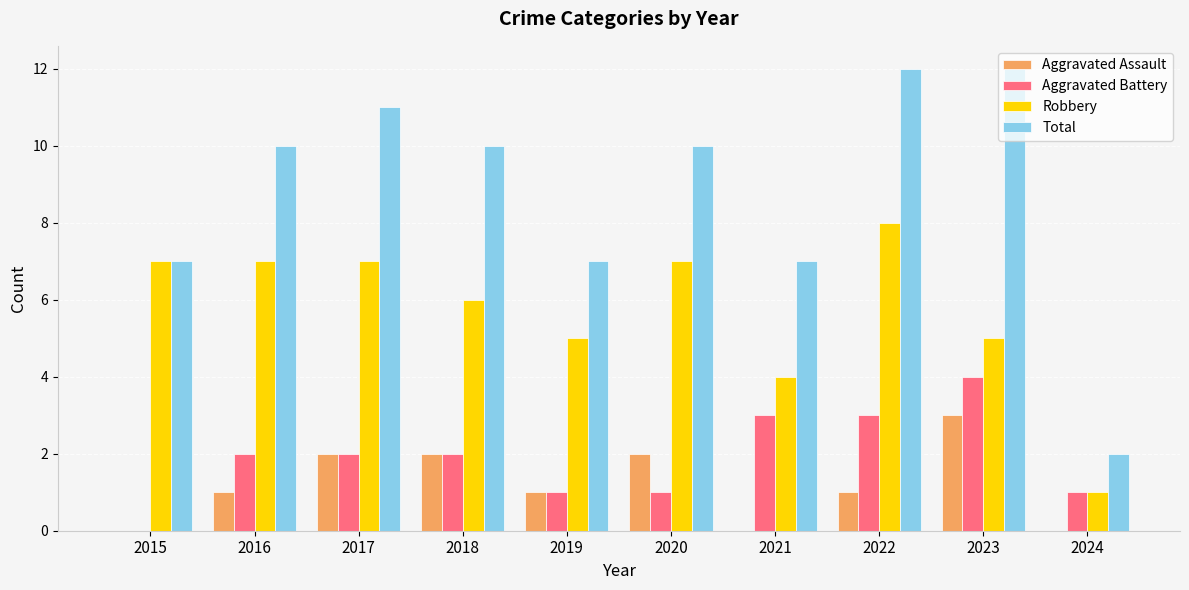

The Robbery series shows 3 at 2023. True or false?

False